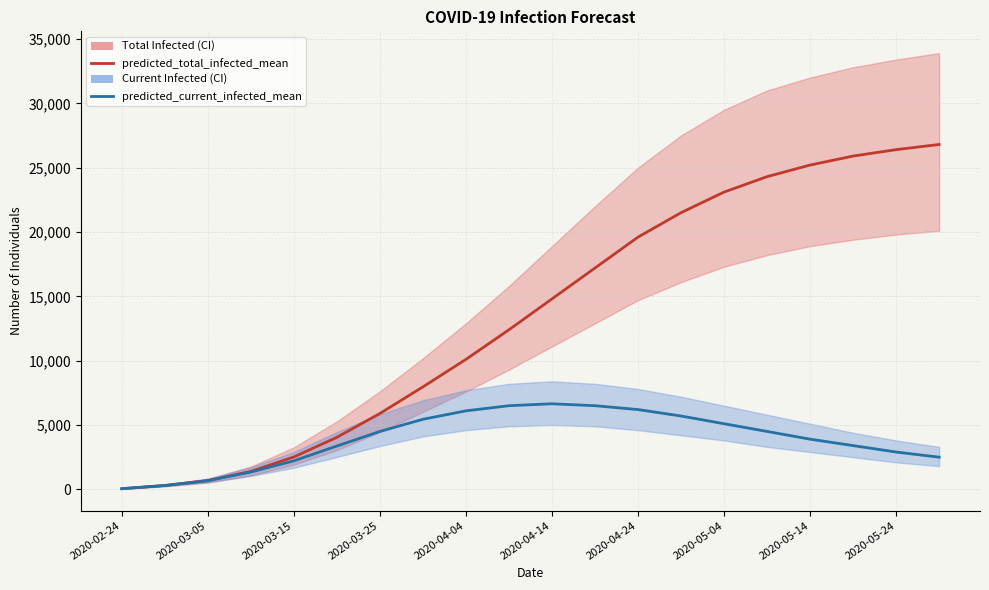

At which category does the chart reach its peak across all series?

19